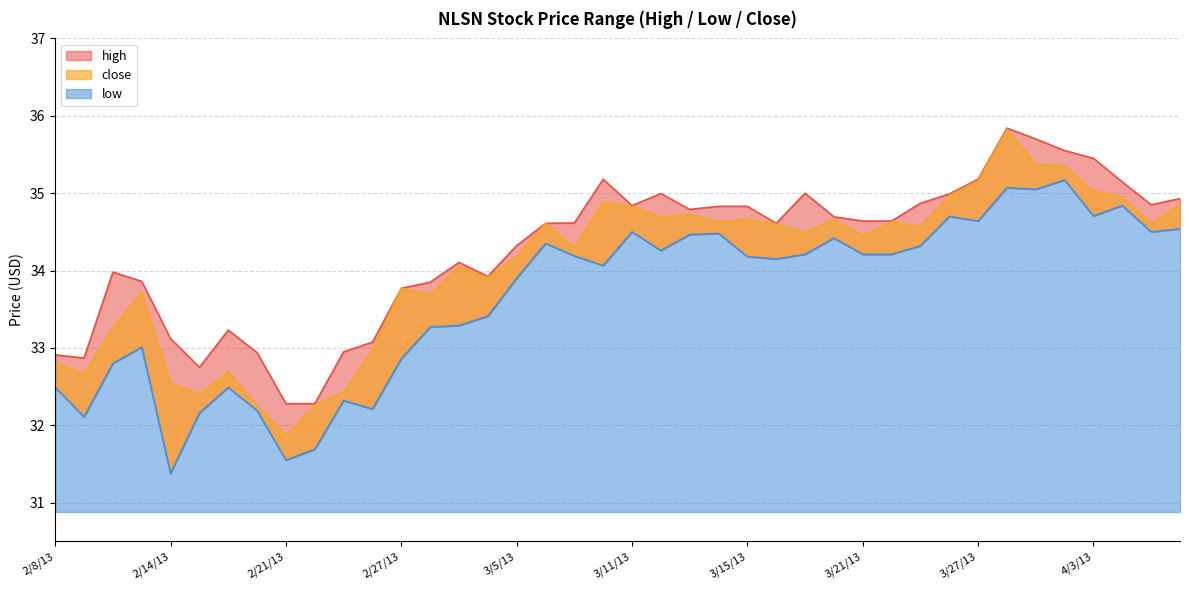

List the series in order of their peak value, lowest first.

low, close, high